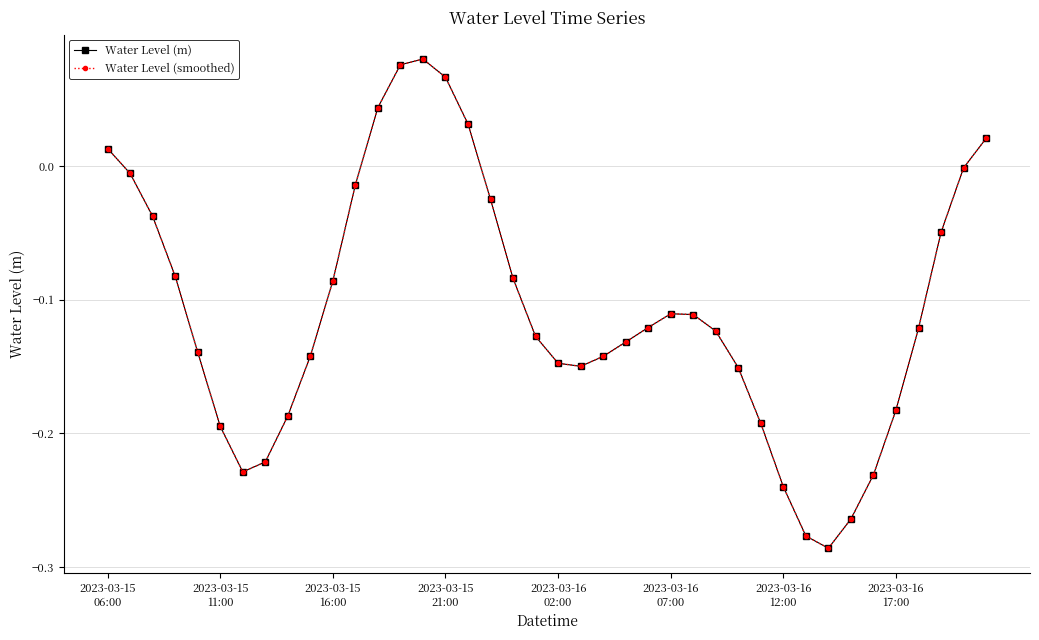

Is this an area chart (filled region under the line)?

No